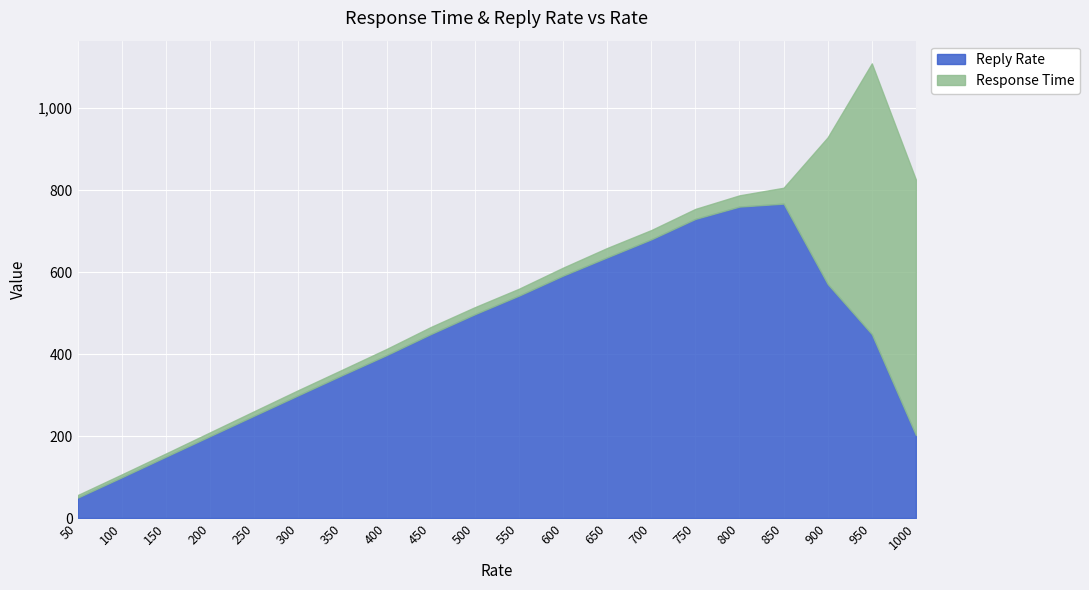

Which series has the widest spread of values?

Reply Rate